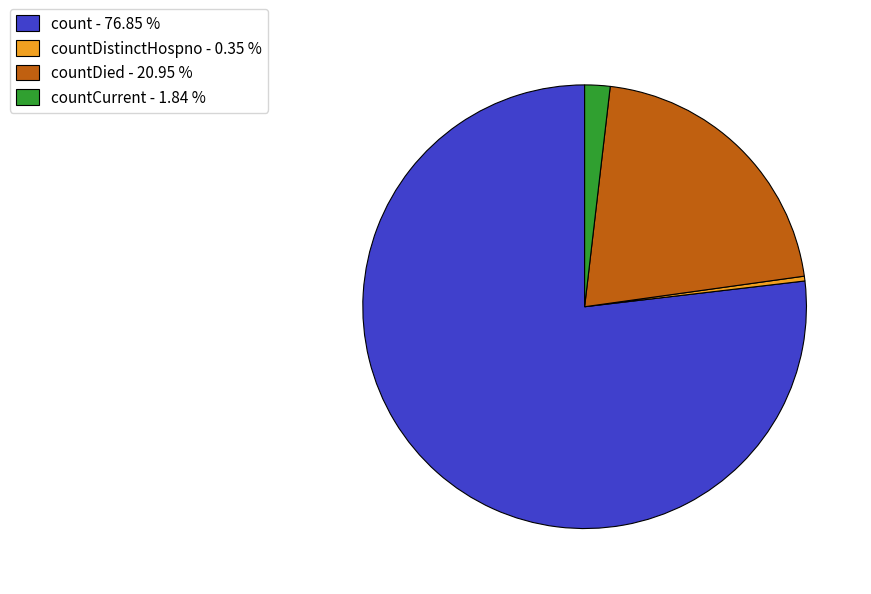

Combined, do count - 76.85 % and countDied - 20.95 % account for over 50%?

Yes